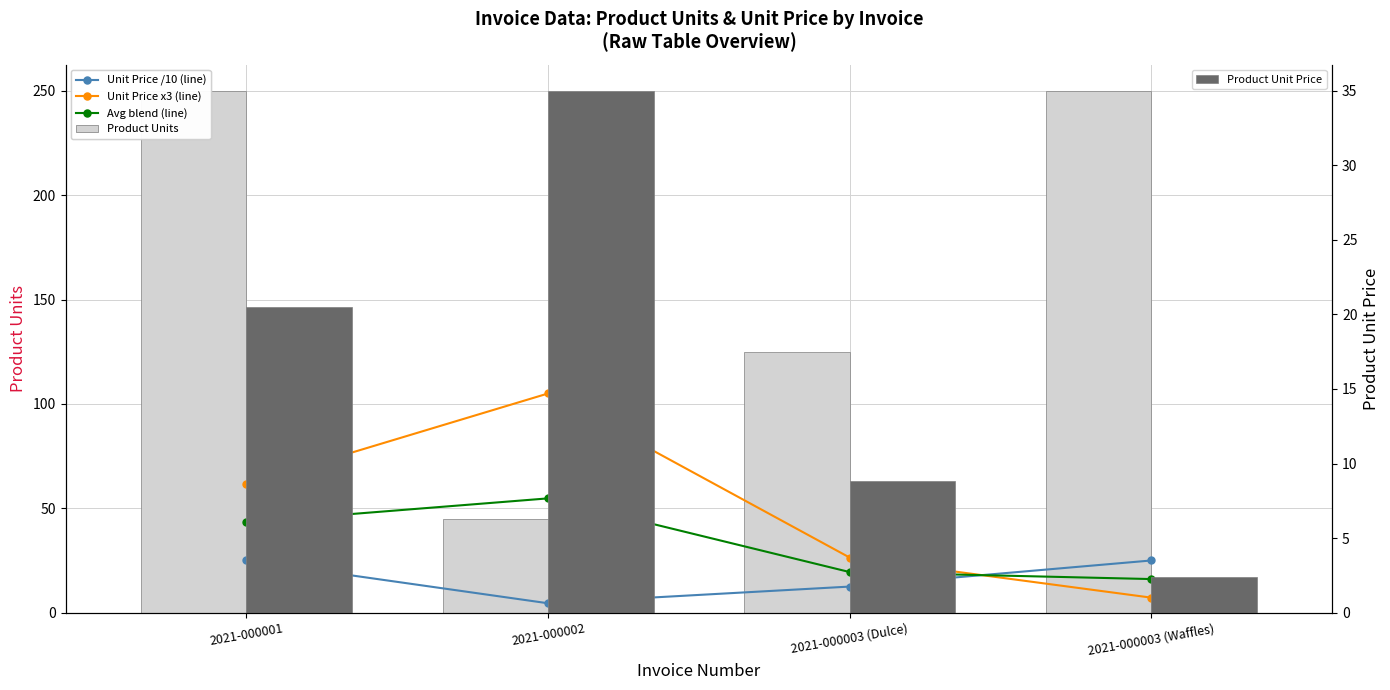

Is it true that Unit Price x3 (line) equals 7.2 at 2021-000003 (Waffles)?

True